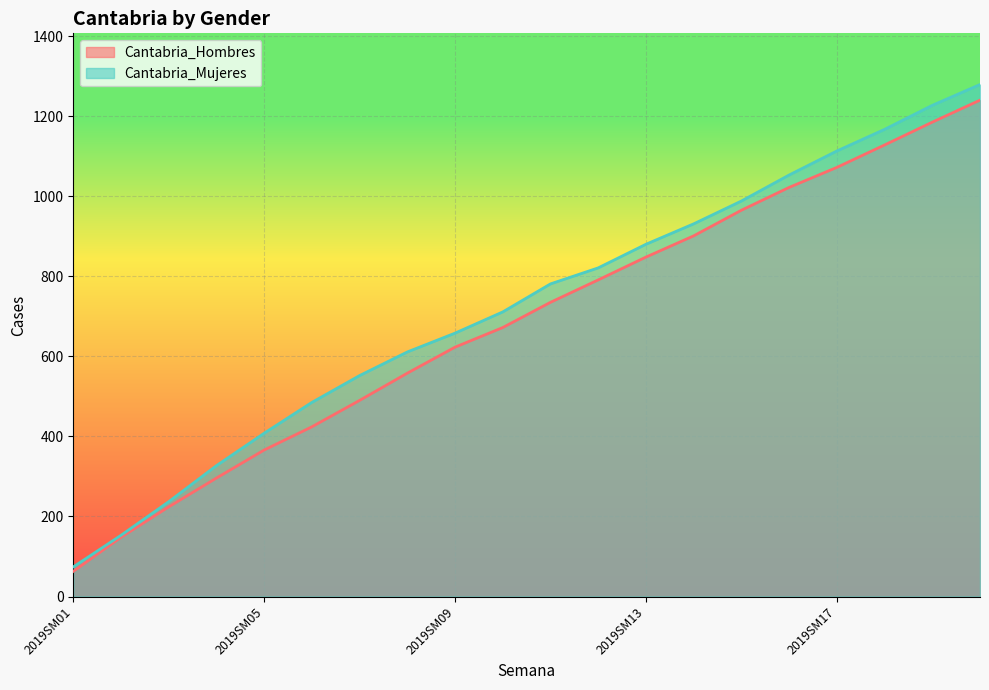

What is the sum of all Cantabria_Hombres values?

13751